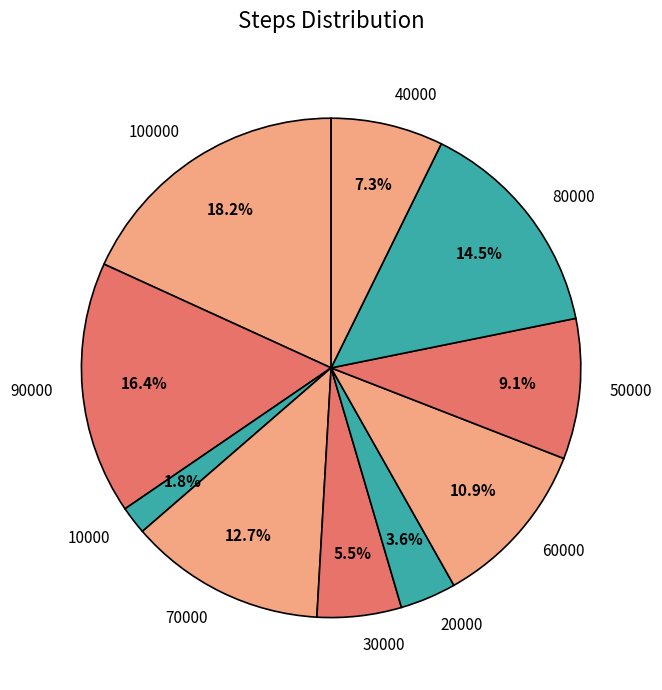

To the nearest percent, what is the average slice percentage?

10%